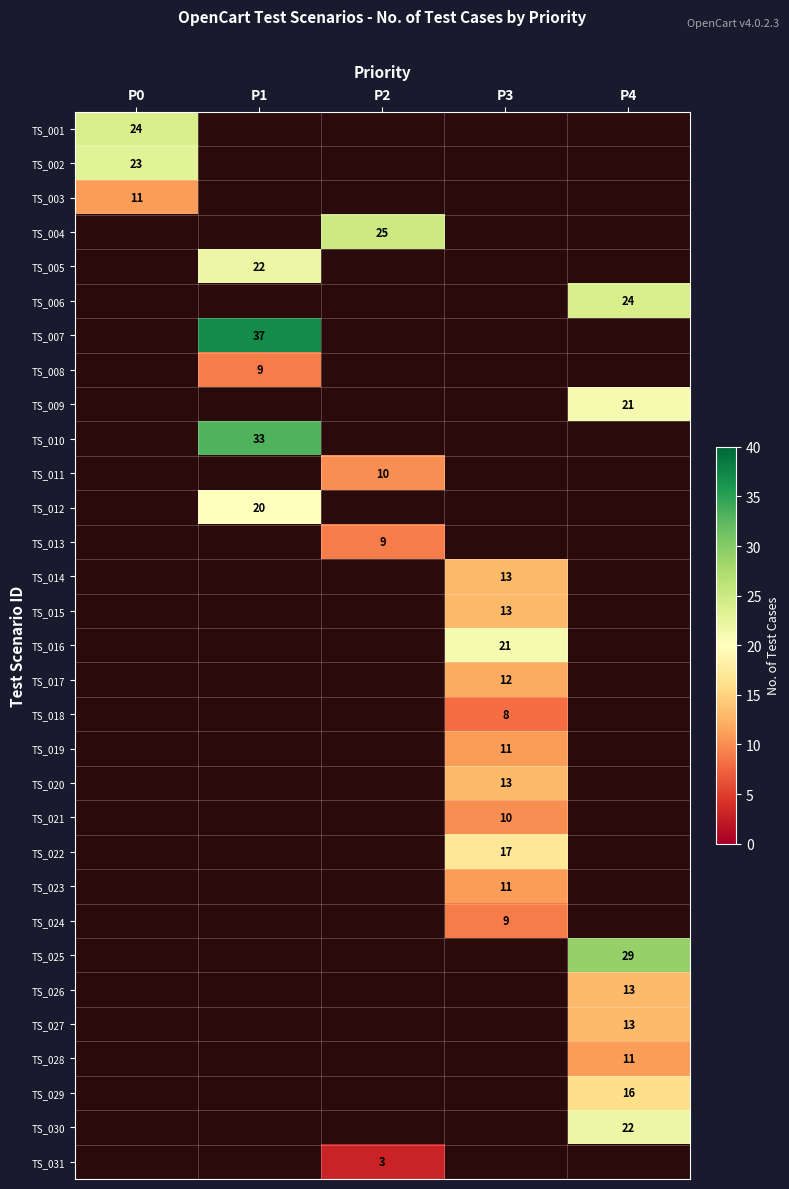

The value of TS_024 at P3 is 6. True or false?

False